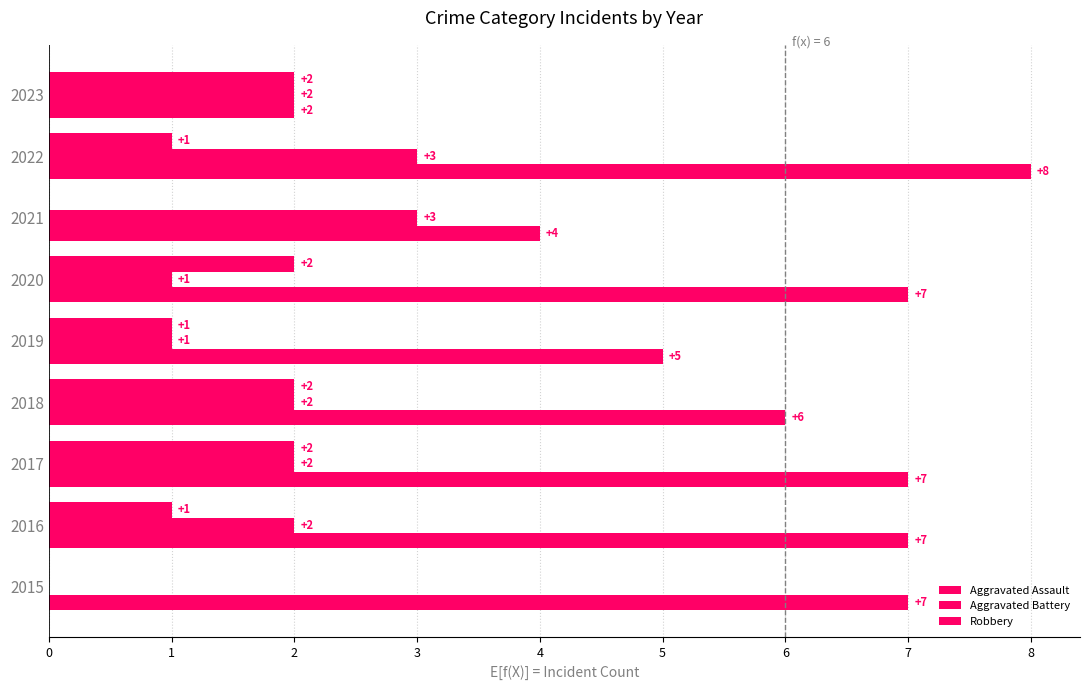

At how many categories does at least one series exceed 3?

8